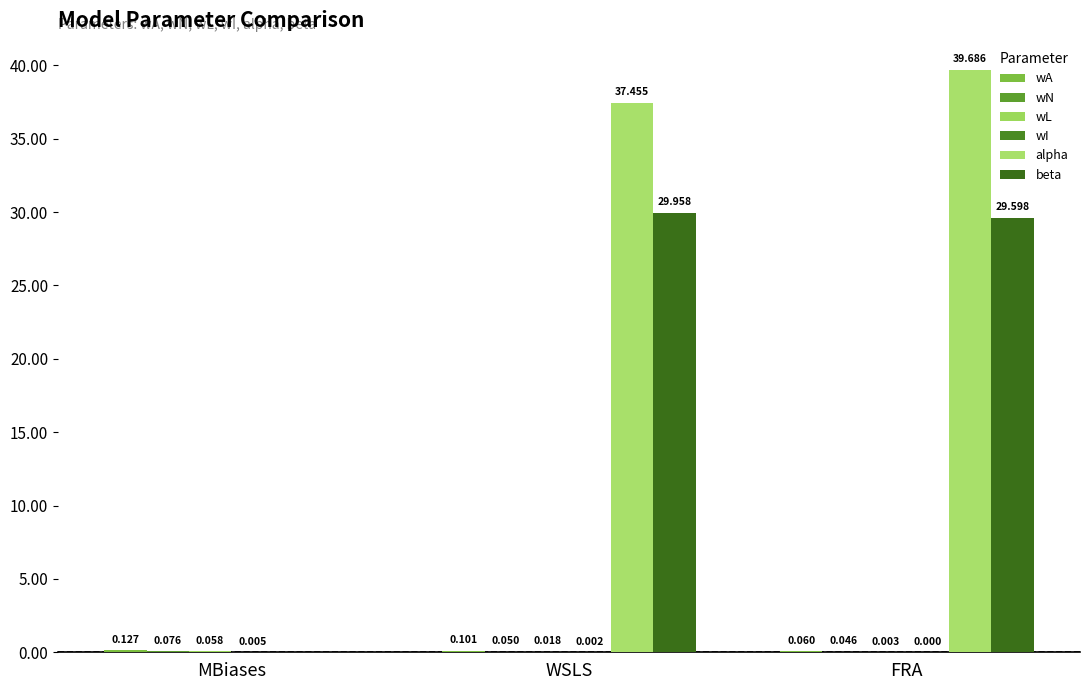

The value of wL at FRA is 0.0. True or false?

True